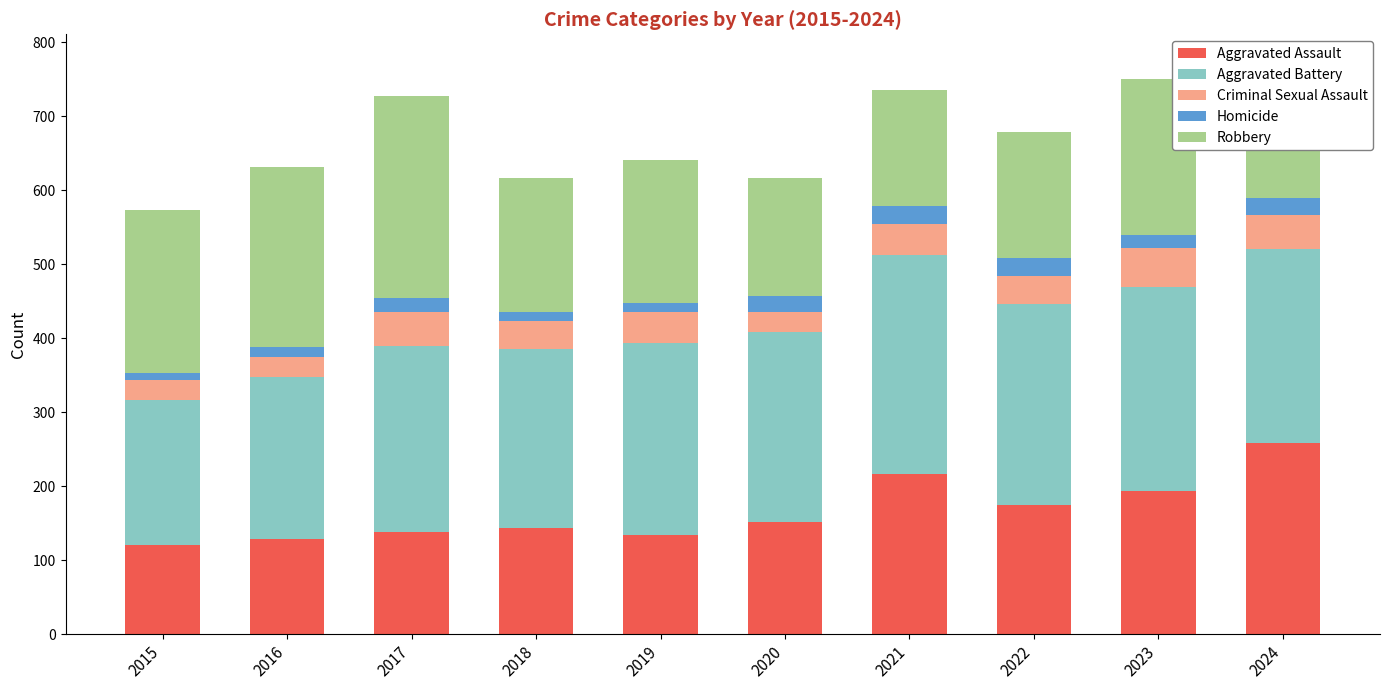

Are the bars grouped side by side (vs. stacked)?

No